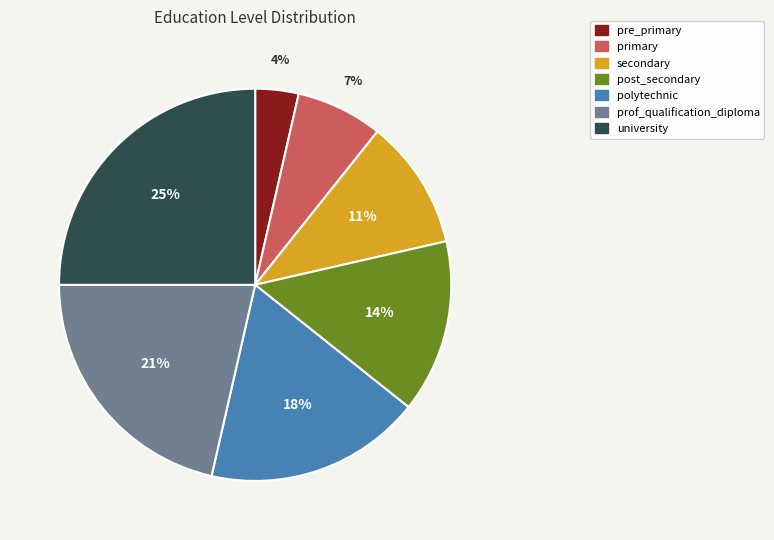

Is the sum of pre_primary and primary greater than half?

No